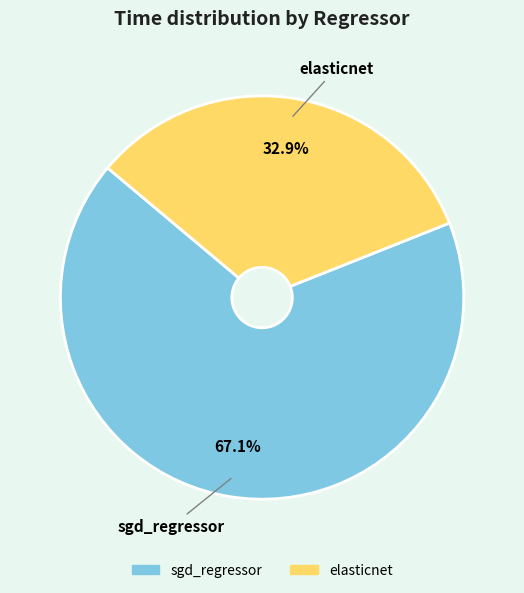

To the nearest percent, what portion does sgd_regressor represent?

67%